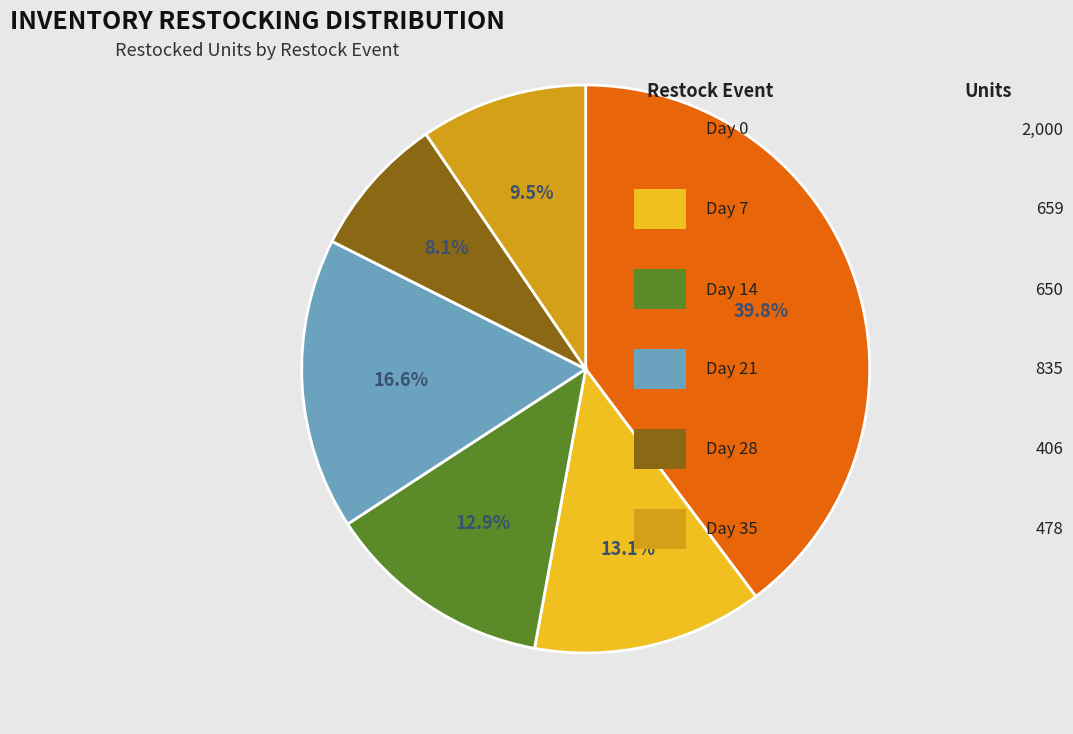

Does any single category account for the majority?

No